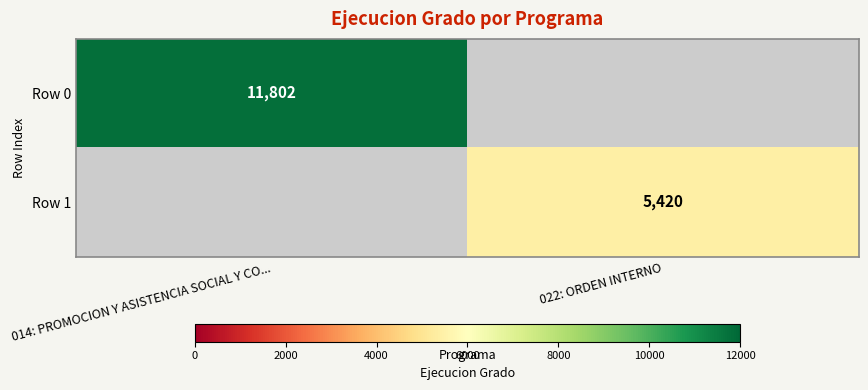

True or false: Row 0 has a value of 19780 at 014: PROMOCION Y ASISTENCIA SOCIAL Y CO....

False